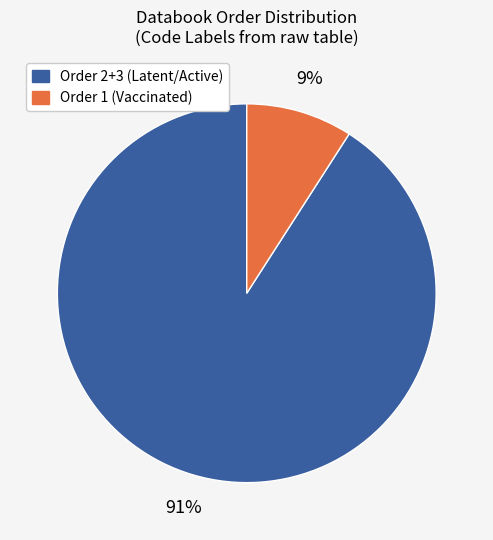

To the nearest percent, what is the difference between the largest and smallest slice percentages?

82%